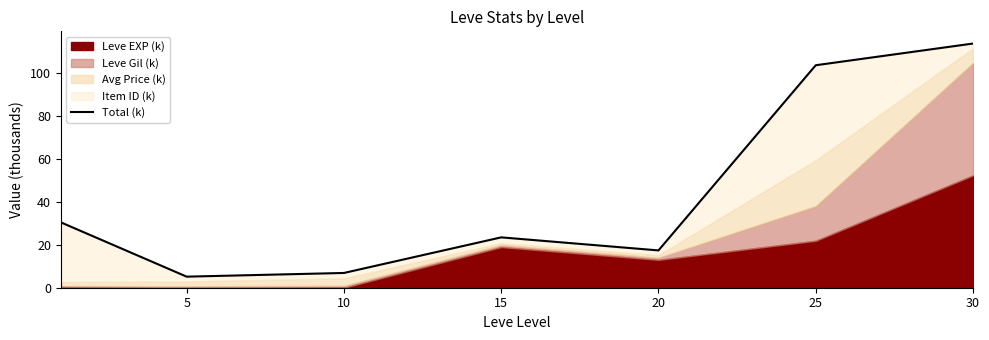

What is the change in value from 5 to 15?

+18.3